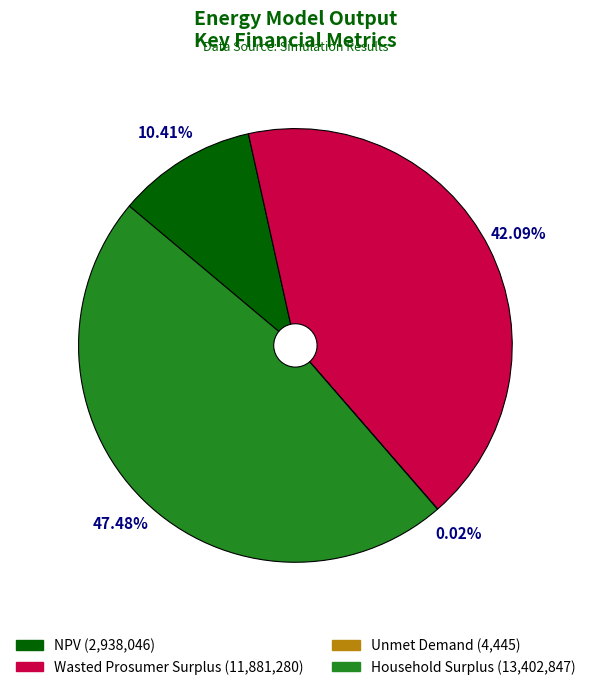

Is there a majority slice in this chart?

No